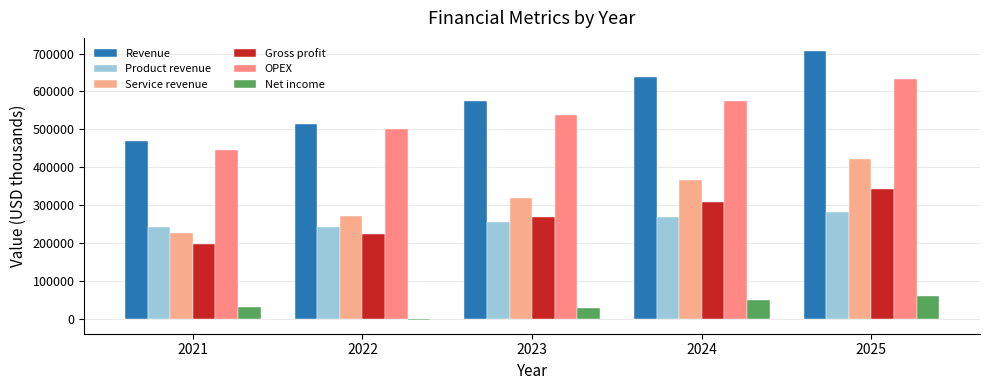

How many values in Net income are below zero?

1